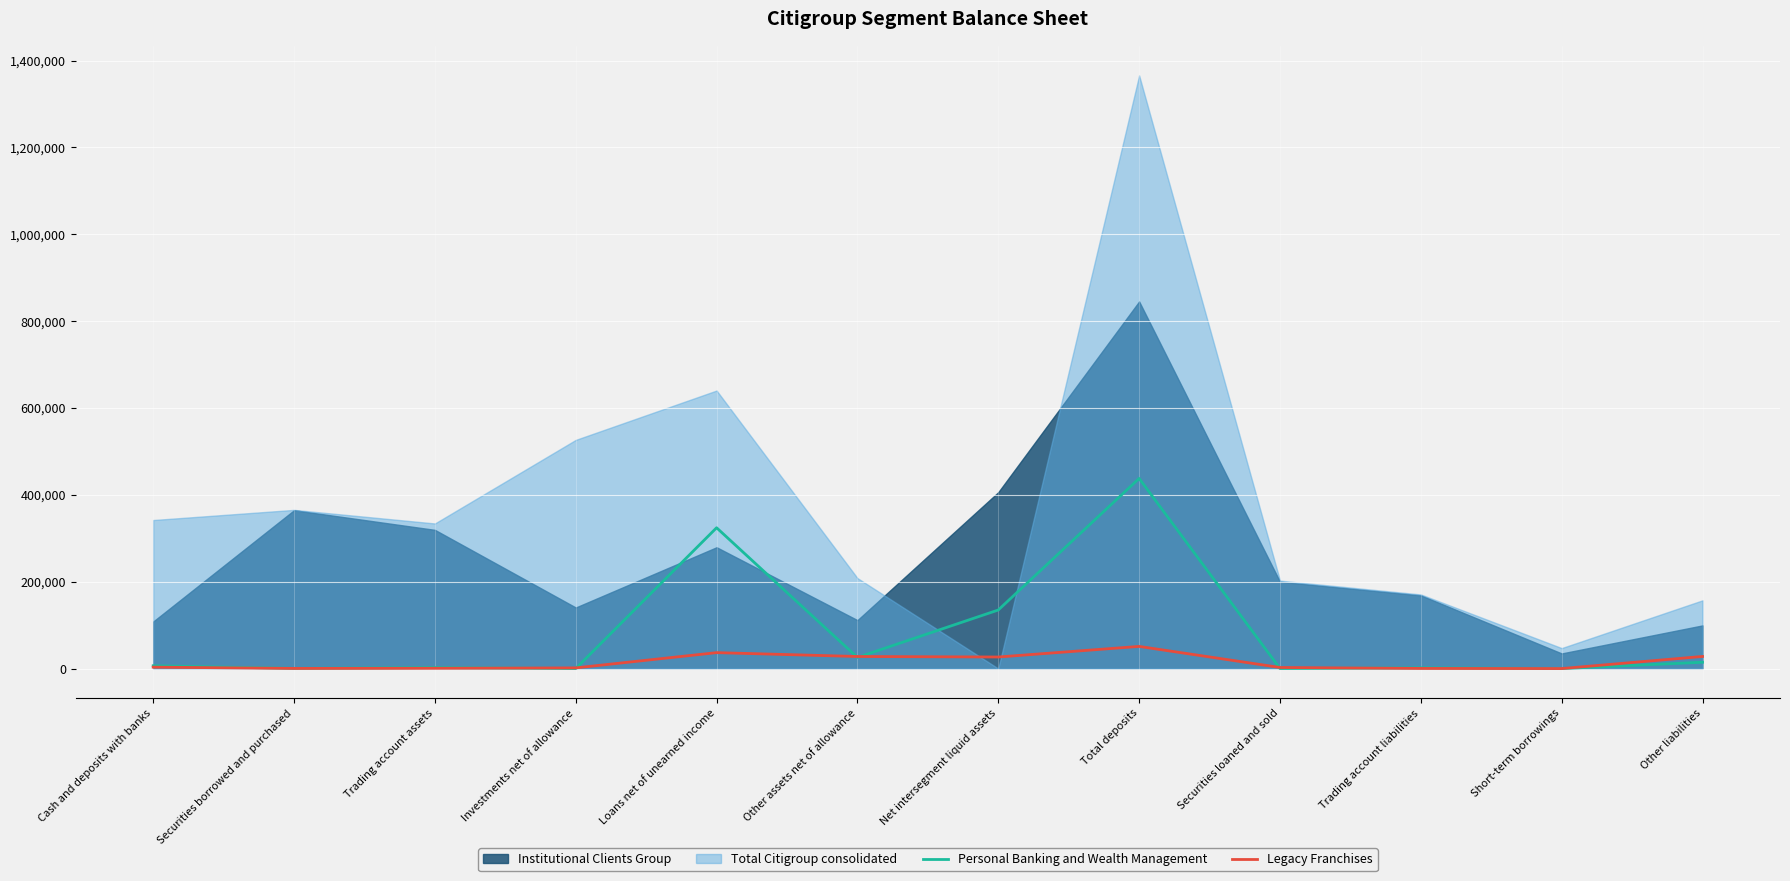

What is the maximum value for Personal Banking and Wealth Management?

437813